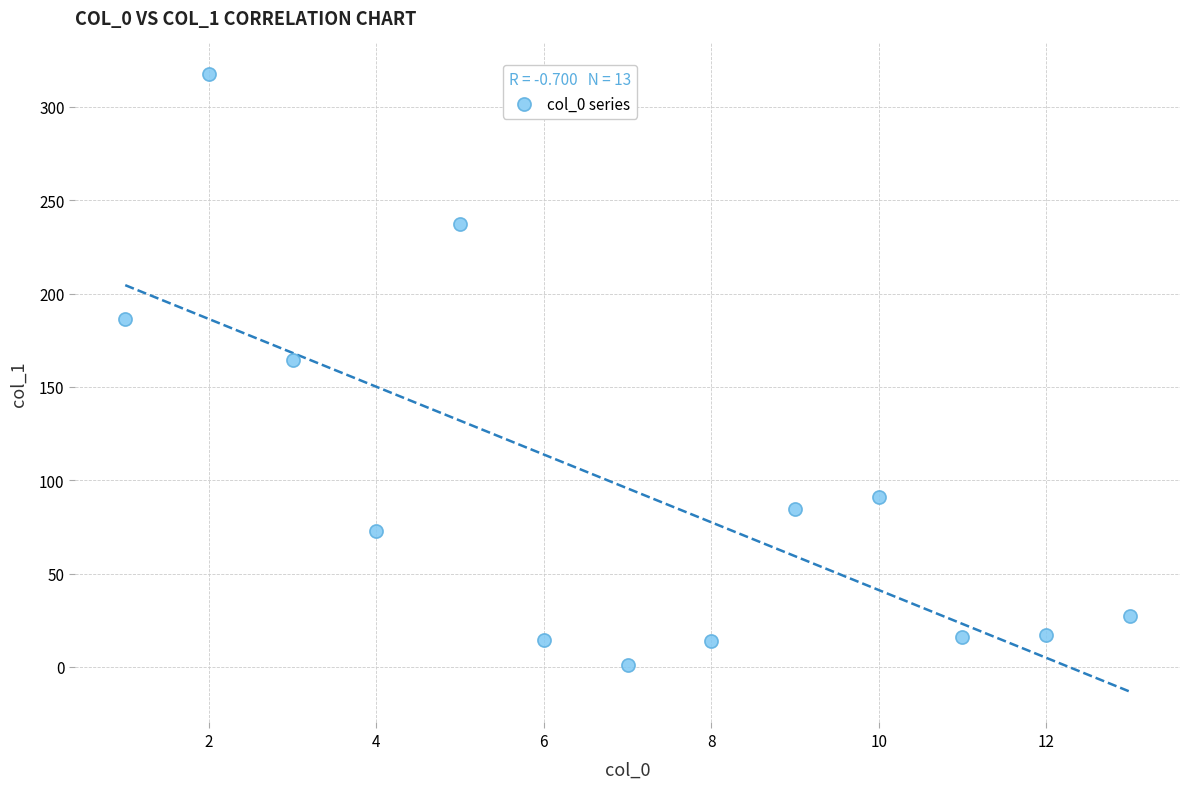

What Y value in the scatter plot is closest to 159?

164.2